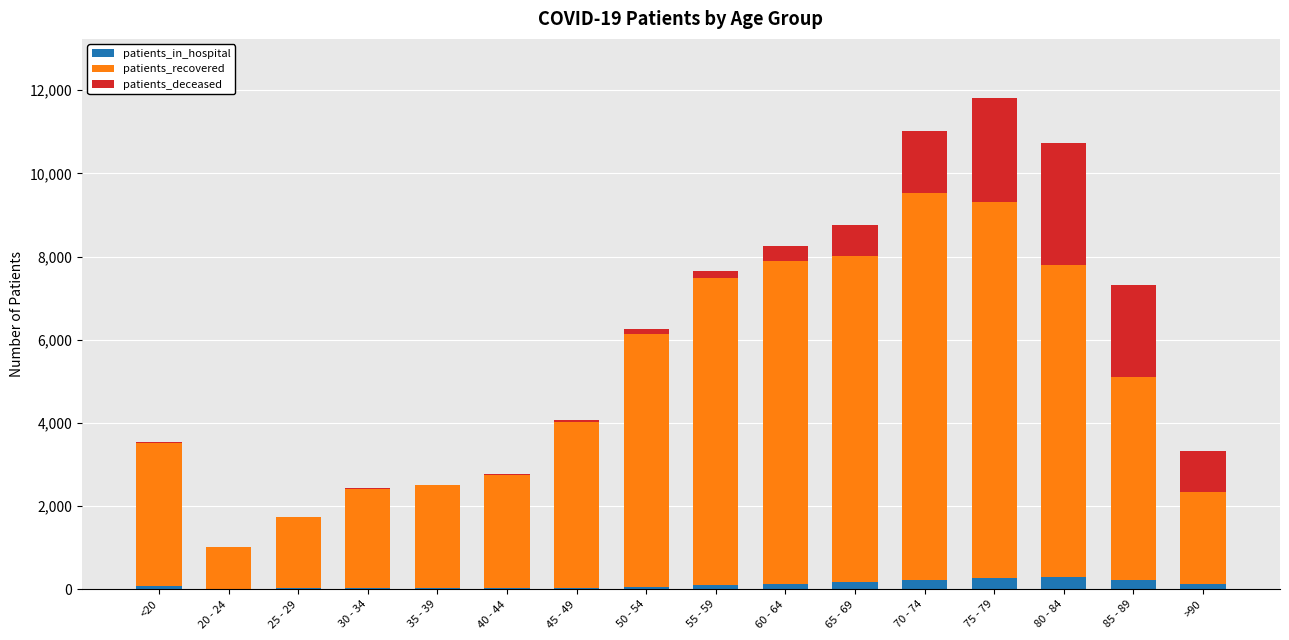

What is the highest value of the patients_in_hospital series?

293